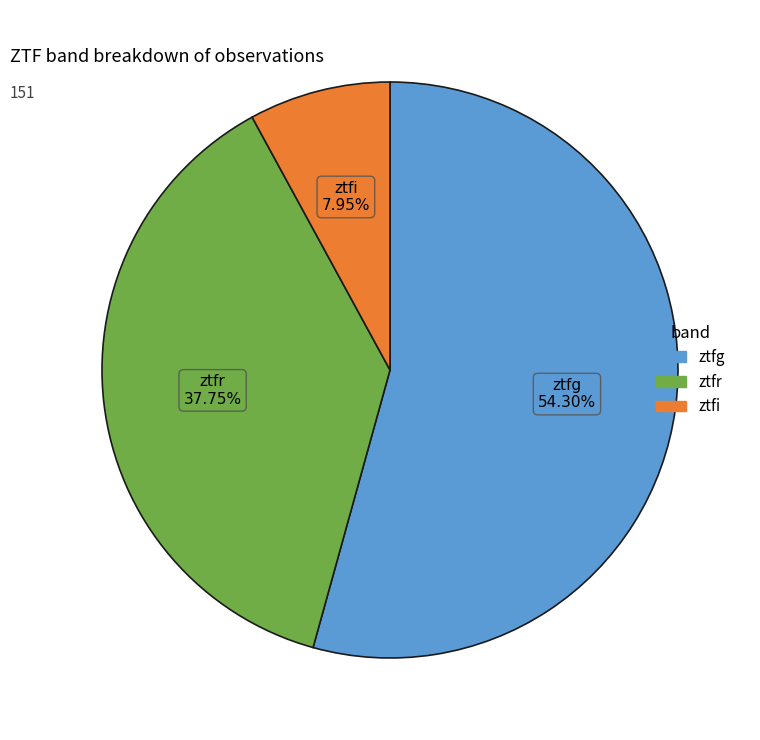

What percentage is the ztfi slice, to the nearest percent?

8%